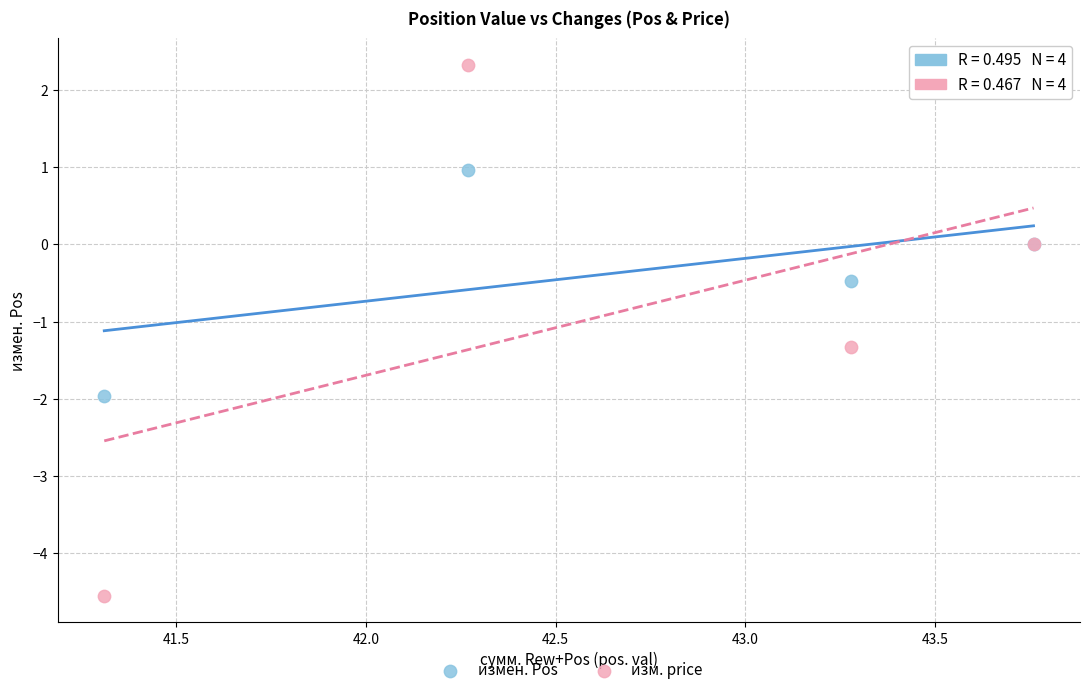

In the изм. price series, what Y value is closest to -1?

-1.3